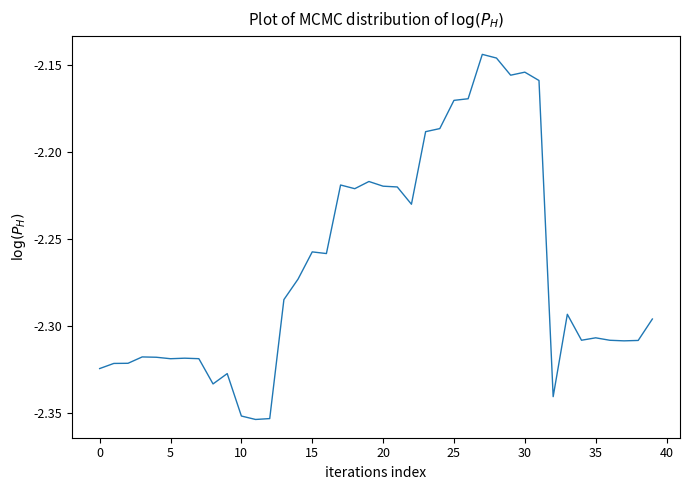

Is this an area chart (filled region under the line)?

No